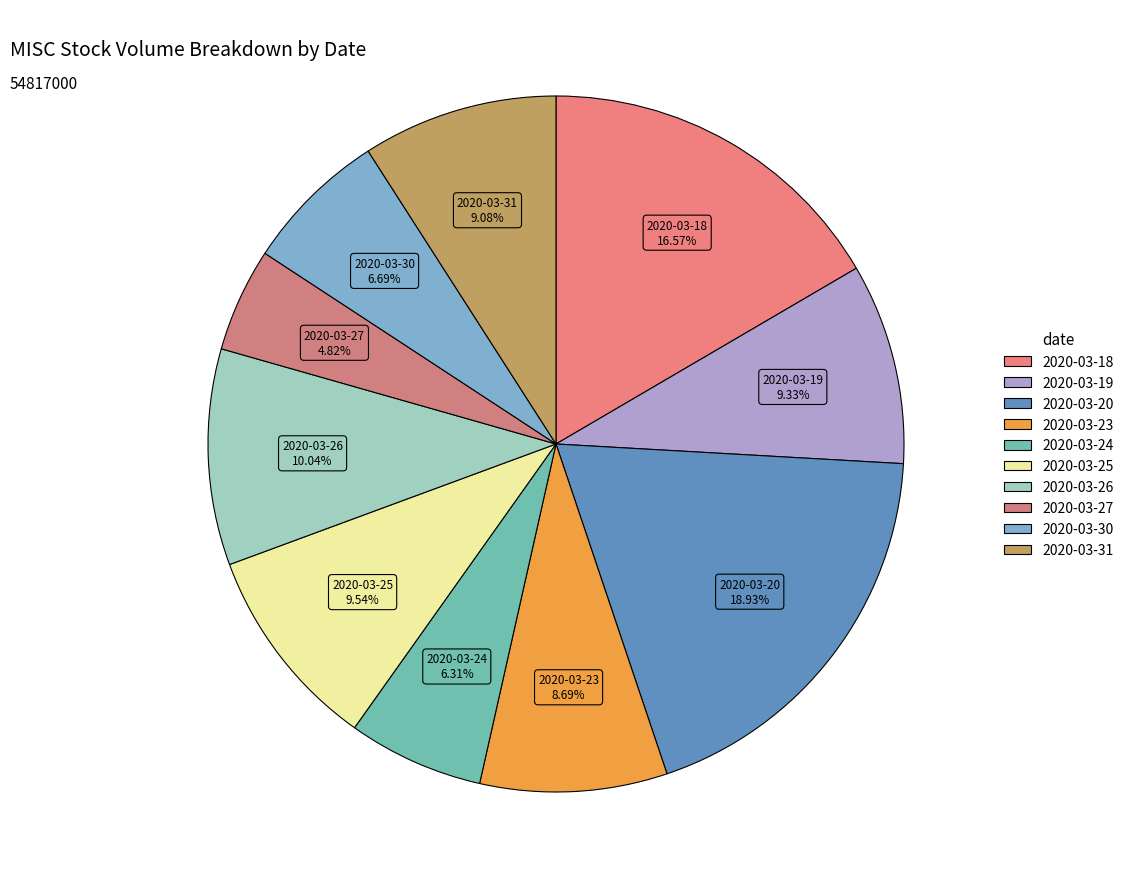

The 2020-03-25 slice represents 1% of the pie. True or false?

False